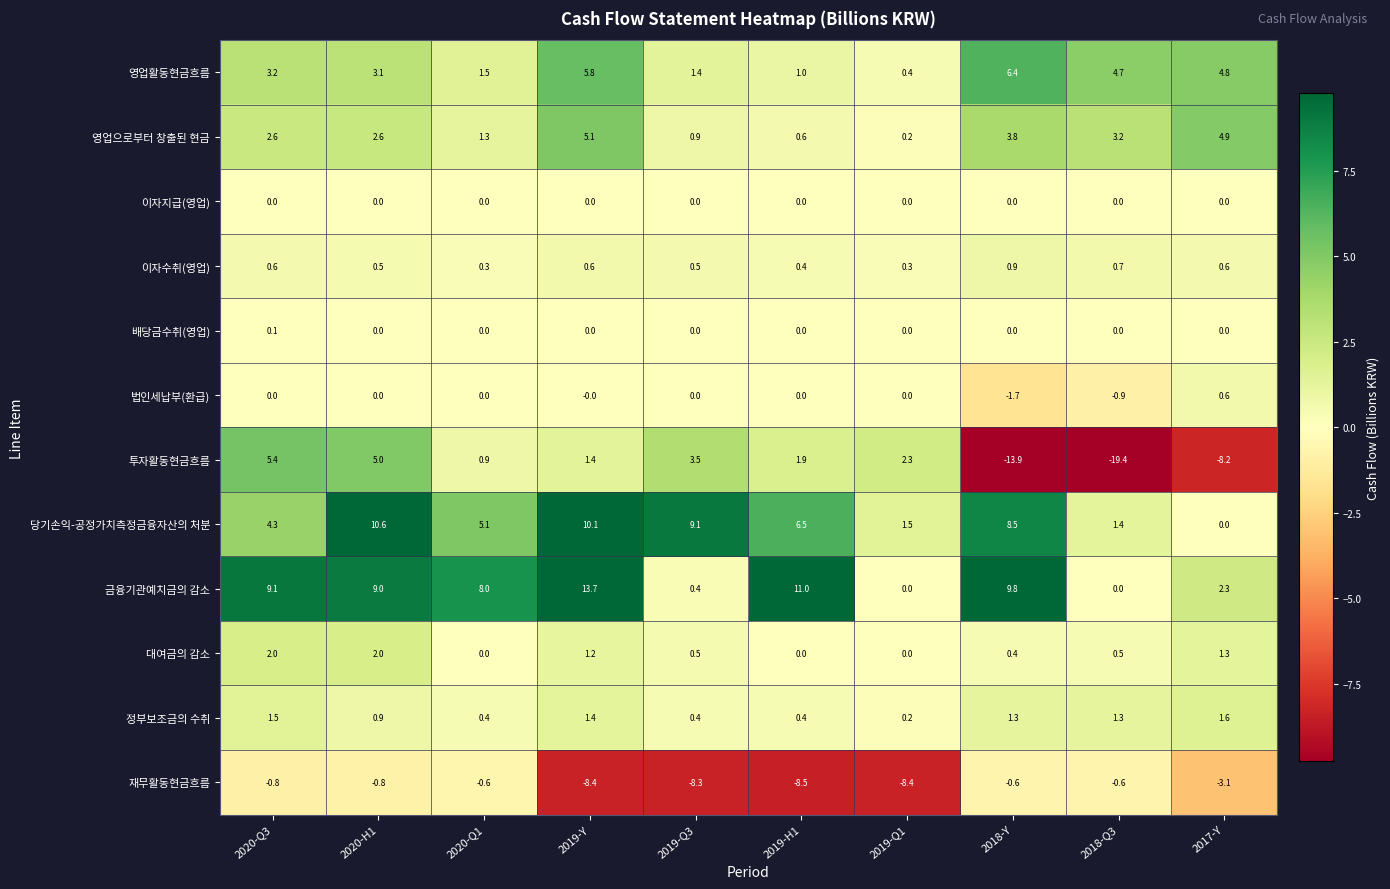

List the series in order of their peak value, lowest first.

재무활동현금흐름, 이자지급(영업), 배당금수취(영업), 법인세납부(환급), 이자수취(영업), 정부보조금의 수취, 대여금의 감소, 영업으로부터 창출된 현금, 투자활동현금흐름, 영업활동현금흐름, 당기손익-공정가치측정금융자산의 처분, 금융기관예치금의 감소